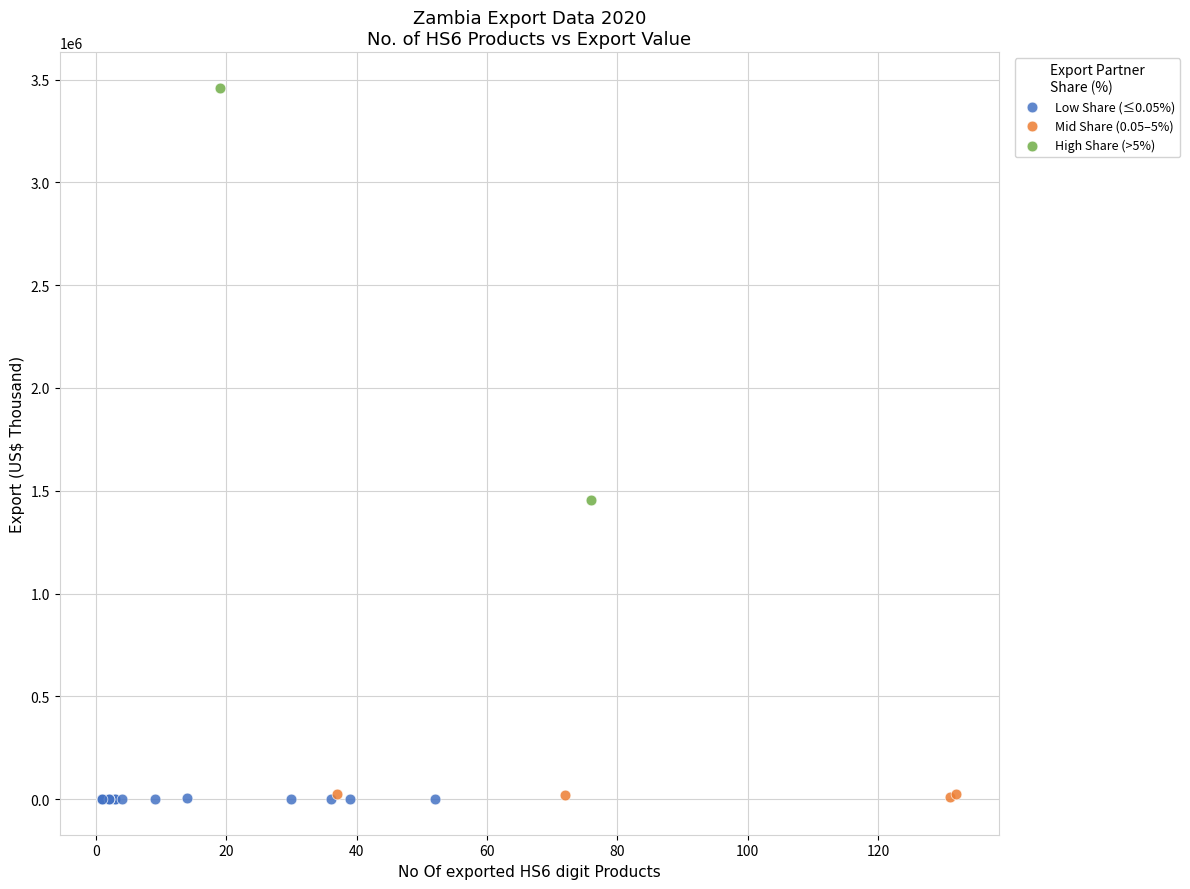

Which series reaches the maximum Y coordinate?

High Share (>5%)